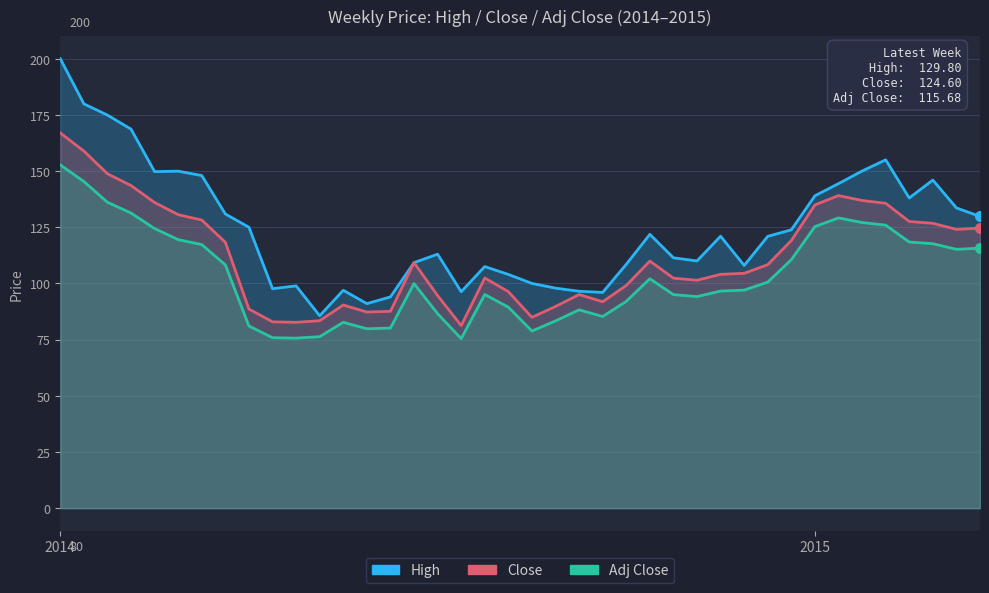

What are all the series names shown in the legend?

High, Close, Adj Close